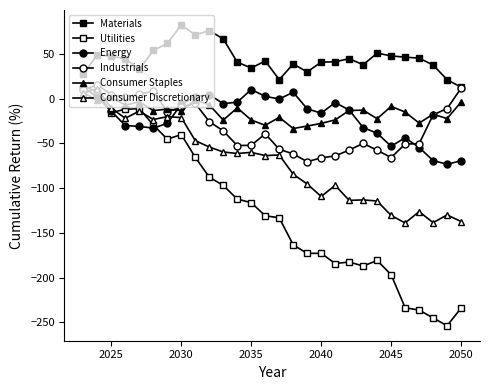

Reading left to right, what are all the values shown in this chart?

Materials: 28.0	48.9	47.5	44.8	32.7	53.9	61.8	82.4	71.3	76.1	66.9	40.8	34.3	42.2	21.3	38.8	29.9	40.9	41.3	44.7	38.0	50.9	47.9	46.4	45.4	37.6	21.3	12.8
Utilities: 14.3	7.5	-15.6	-11.7	-11.1	-29.4	-45.3	-40.2	-65.5	-87.7	-97.0	-112.3	-116.3	-131.0	-133.1	-163.5	-172.9	-172.9	-184.3	-182.6	-187.1	-180.9	-196.9	-233.7	-236.4	-245.2	-253.8	-234.1
Energy: 13.0	1.6	-14.1	-30.1	-30.9	-33.0	-27.5	-6.4	2.4	4.5	-5.5	-3.9	10.2	2.6	-0.3	7.2	-11.3	-16.2	-4.3	-12.7	-32.3	-38.7	-53.1	-43.7	-54.6	-69.2	-73.3	-69.4
Industrials: 9.6	15.7	4.6	1.8	5.2	8.2	-14.6	-9.5	-5.2	-25.6	-36.0	-52.4	-52.1	-39.3	-56.5	-61.7	-70.5	-66.1	-64.0	-57.4	-50.0	-57.6	-65.9	-50.6	-50.3	-18.0	-11.0	11.8
Consumer Staples: 6.5	-1.8	1.4	-7.1	-3.5	-13.3	-11.7	-13.3	-1.5	-6.8	-24.0	-10.2	-23.8	-29.8	-20.8	-33.3	-30.6	-27.6	-23.7	-13.1	-12.8	-22.4	-8.6	-15.0	-27.2	-17.3	-22.2	-3.6
Consumer Discretionary: 6.2	11.4	-10.7	-21.9	-13.8	-23.3	-20.1	-21.1	-46.9	-54.1	-59.6	-61.3	-60.0	-63.6	-62.9	-84.5	-95.4	-109.3	-96.9	-113.7	-113.2	-114.4	-130.6	-138.9	-126.3	-138.6	-130.0	-137.3